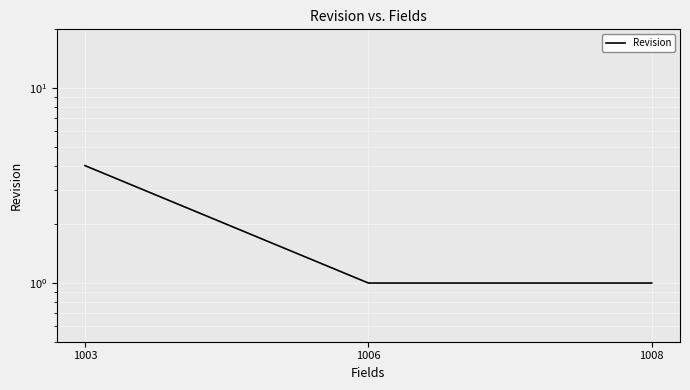

Which label corresponds to the largest value in the chart?

1003